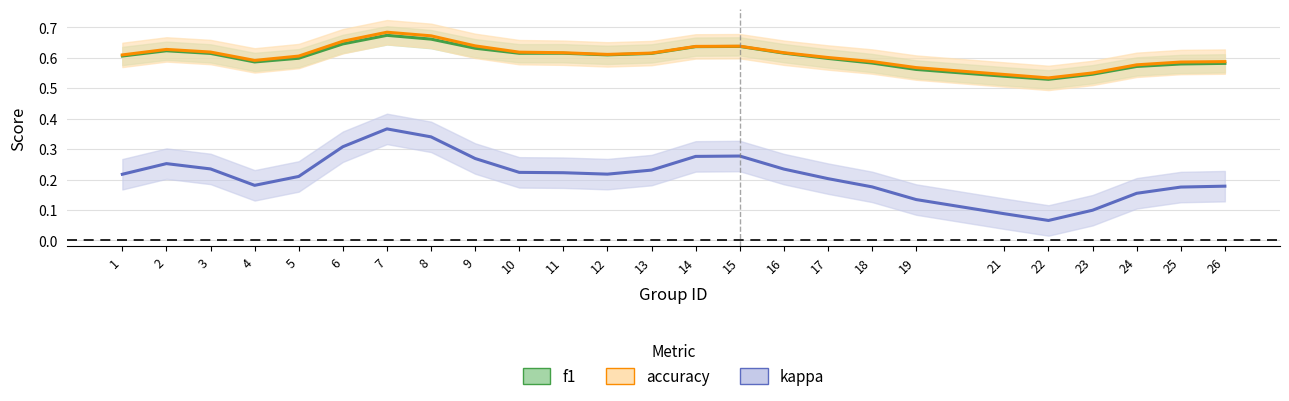

Does the chart display data point markers on the line(s)?

No